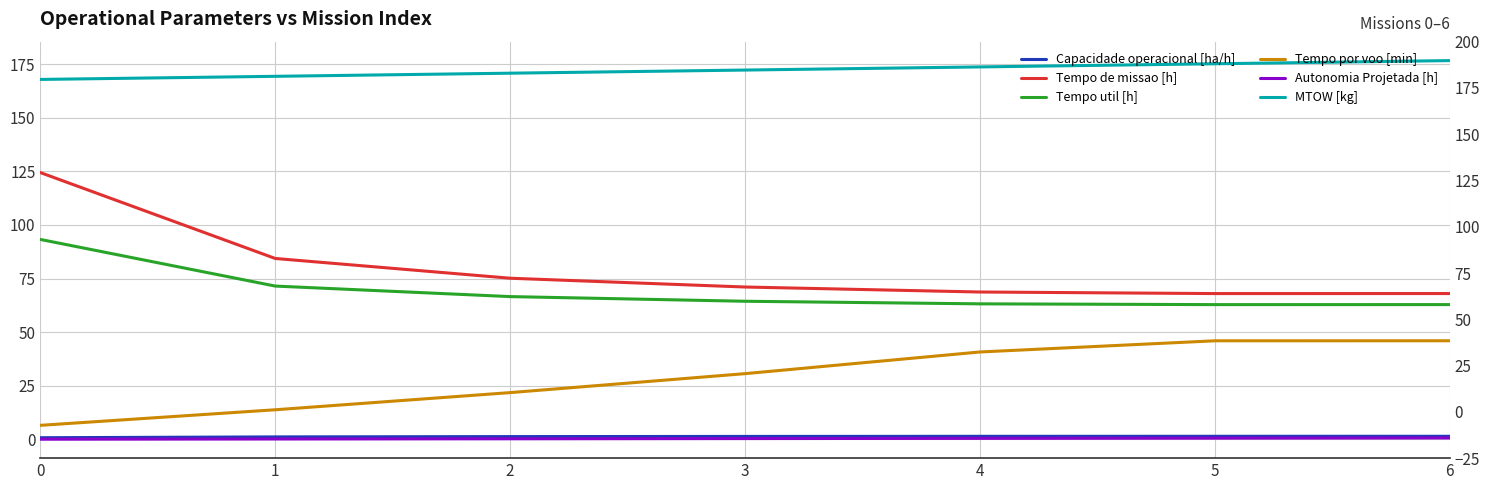

True or false: Autonomia Projetada [h] and Tempo de missao [h] cross at least once.

False